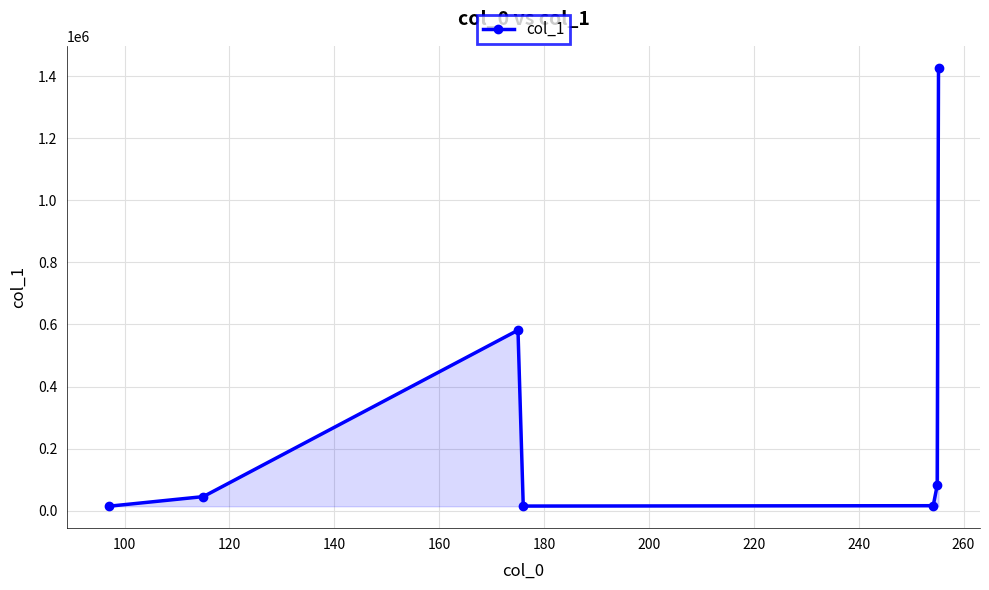

What is the smallest value displayed?

14504.8